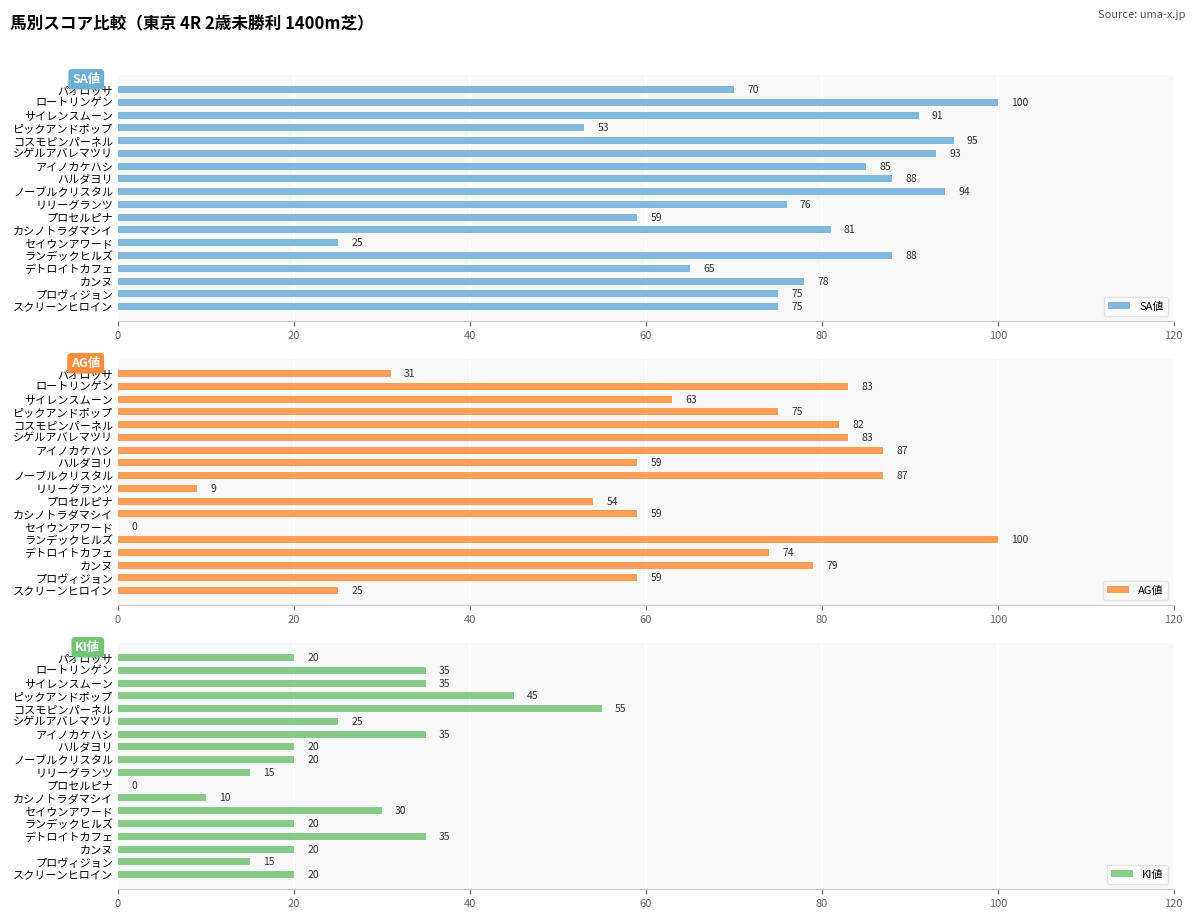

The value of SA値 at シゲルアバレマツリ is 93. True or false?

True